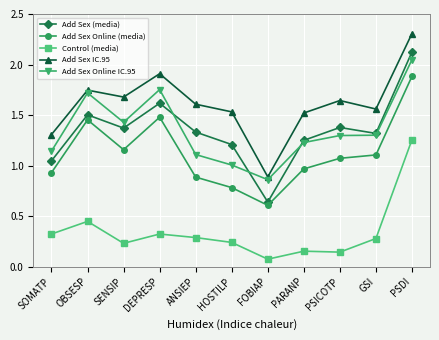

True or false: Add Sex (media) has a value of 1.0 at SOMATP.

True